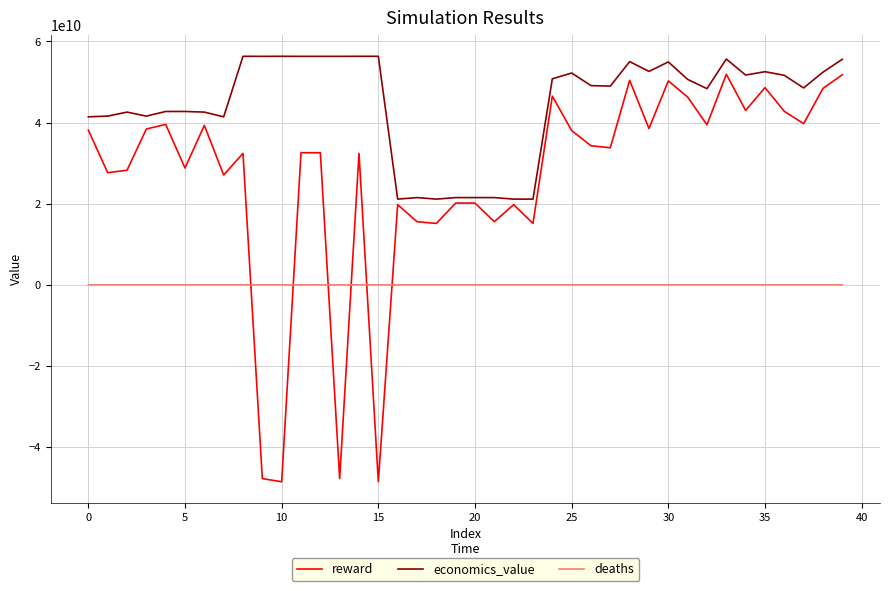

List the series in order of their overall mean, highest first.

economics_value, reward, deaths